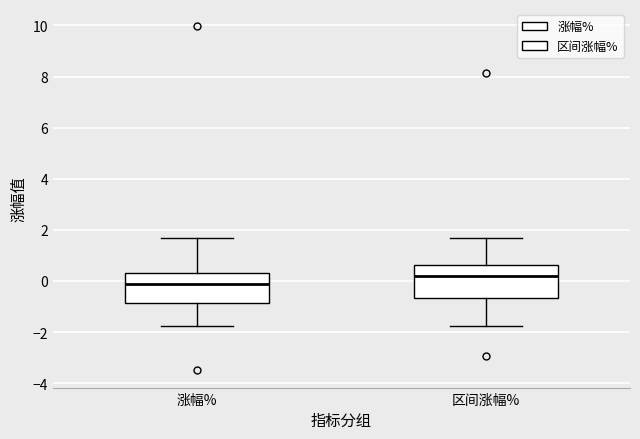

Reading left to right, read every box against the y-axis: the position of its median line, the range the box covers, and the ends of its whiskers. The values are not printed on the chart, so give them approximately, as read against the axis.

涨幅%: median -0.2, box -0.8 to 0.4, whiskers -1.8 to 1.6
区间涨幅%: median 0.2, box -0.6 to 0.6, whiskers -1.8 to 1.6